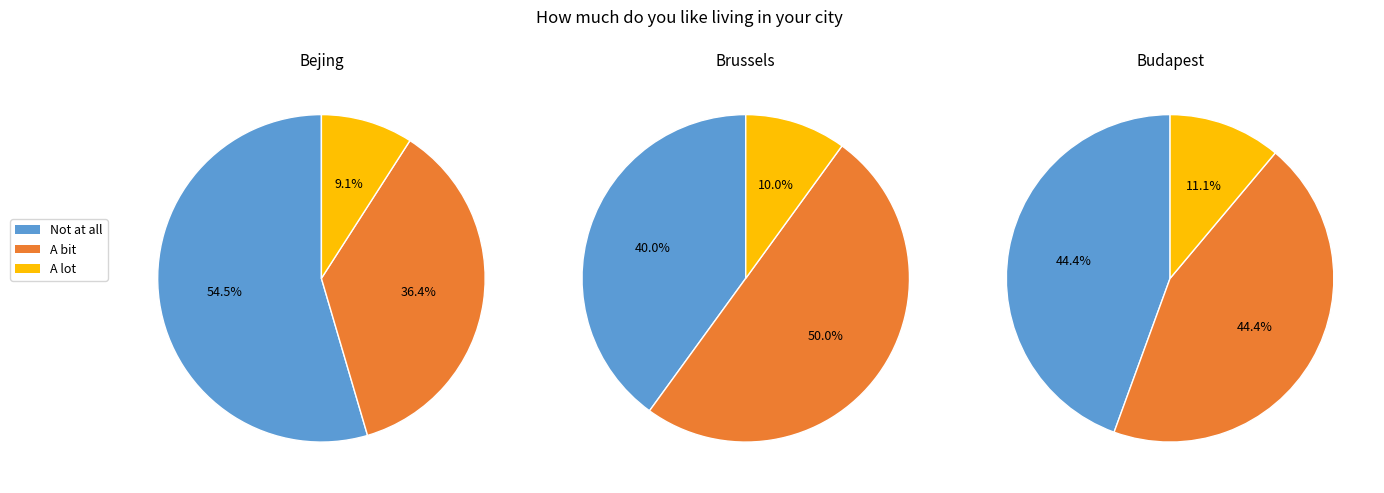

How much of the chart is everything except Bejing?

57.1%